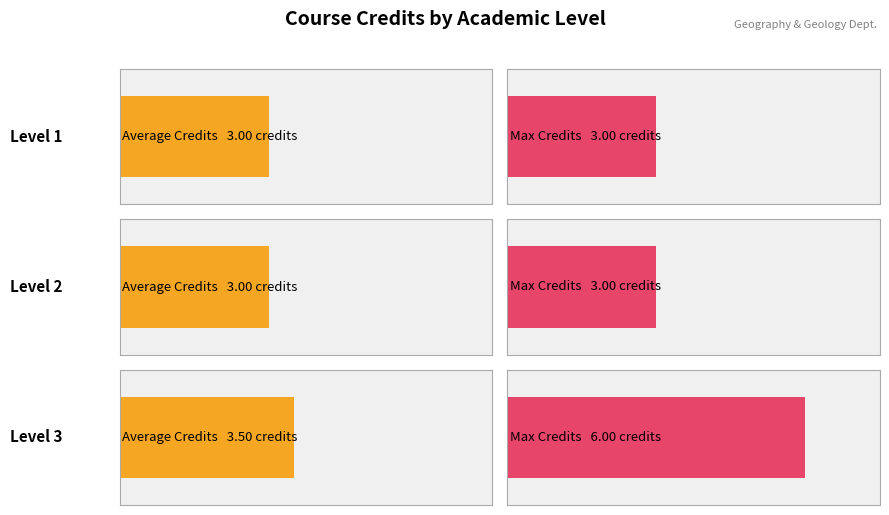

List the labels in order of Average Credits value, largest first.

Level 3, Level 2, Level 1